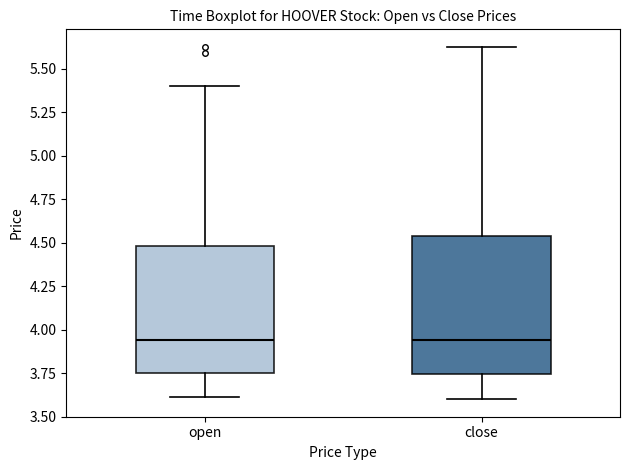

Reading left to right, transcribe this box plot: for each box, give where its median line is, the range the box spans, and where its two whiskers end, as read against the y-axis. The values are not printed on the chart, so give them approximately, as read against the axis.

open: median 3.95, box 3.75 to 4.50, whiskers 3.60 to 5.40
close: median 3.95, box 3.75 to 4.55, whiskers 3.60 to 5.65